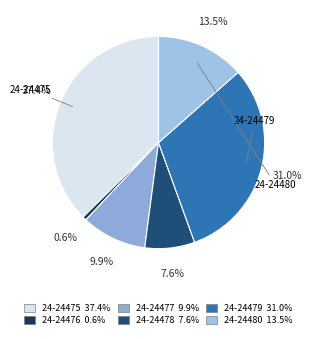

What is the ratio of the value at 24-24480 to the value at 24-24476?

23.1